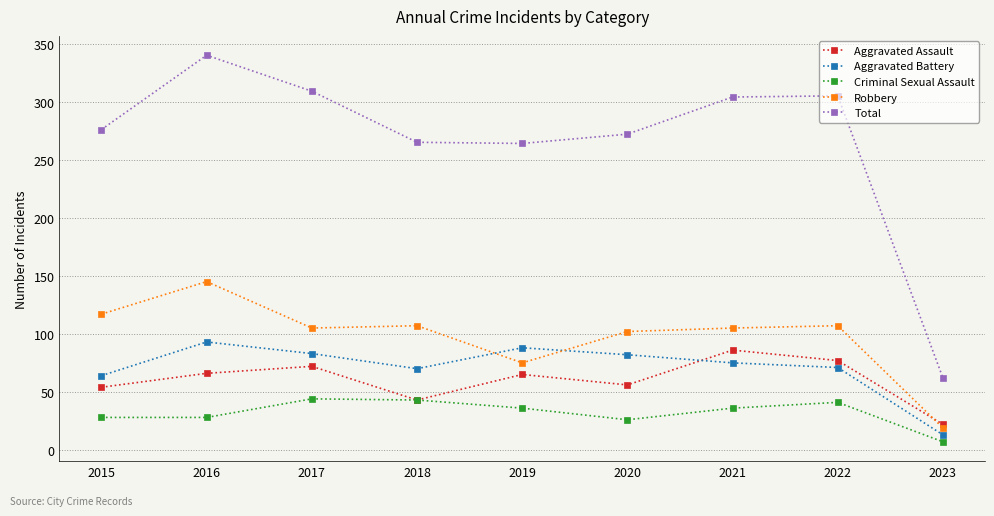

True or false: Aggravated Battery and Total intersect in this chart.

False